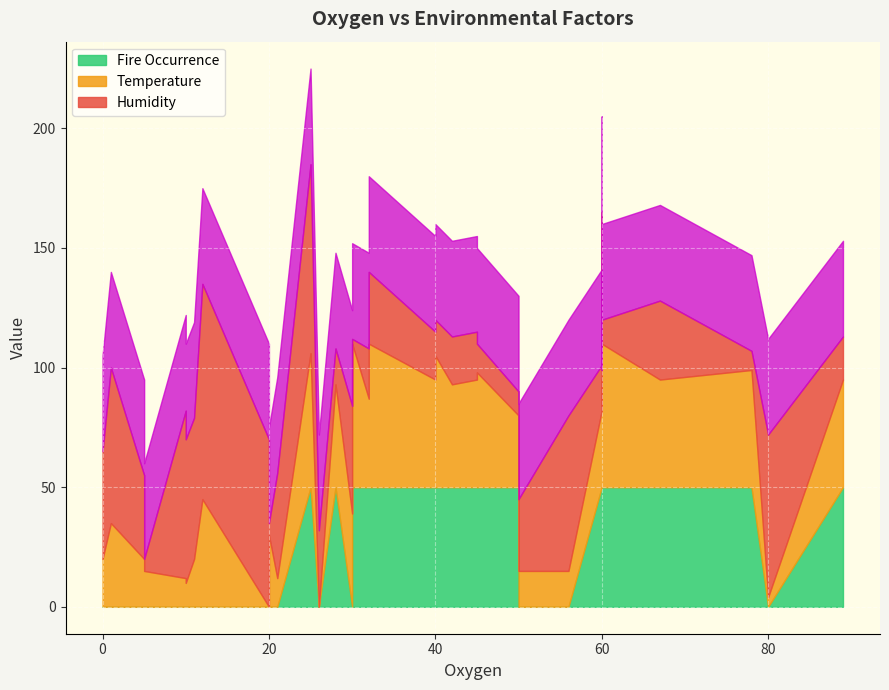

How many values in the Fire Occurrence series are below 1?

16